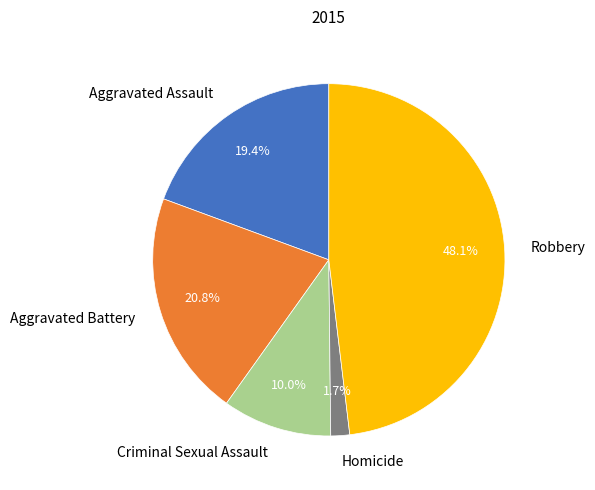

What is the largest slice in the pie chart?

Robbery